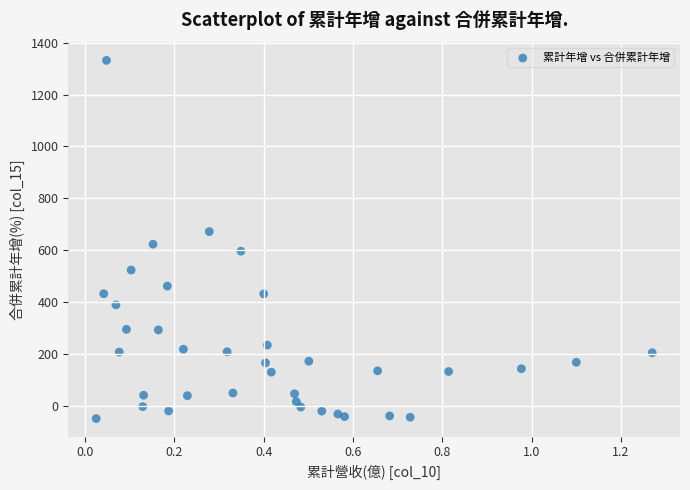

What is the range of Y values (max minus min)?

1379.6